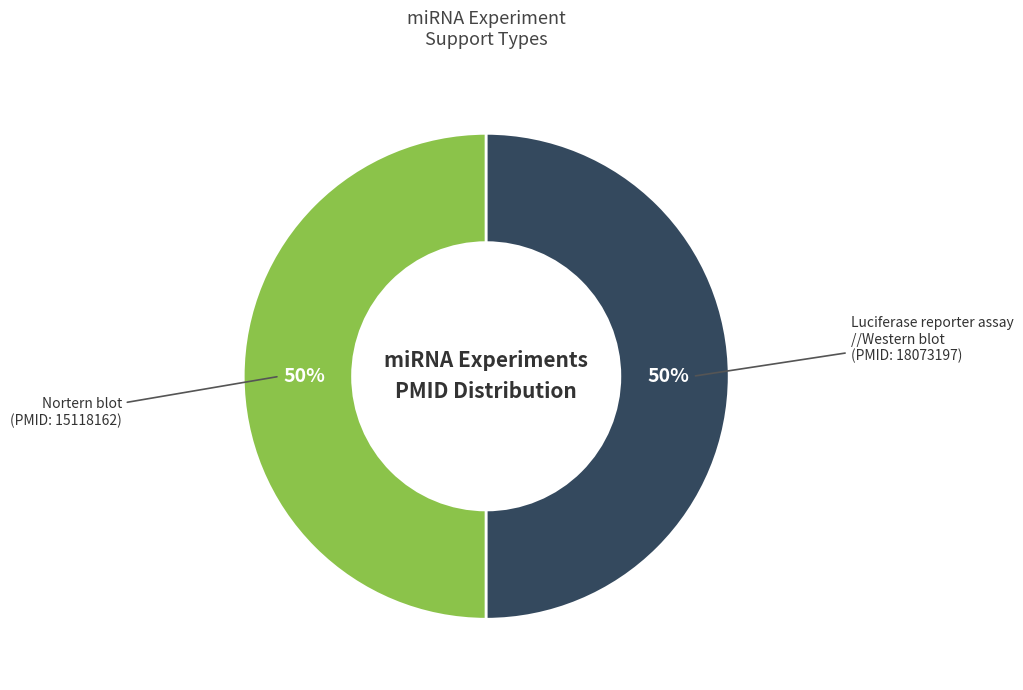

To the nearest percent, what is the average slice percentage?

50%